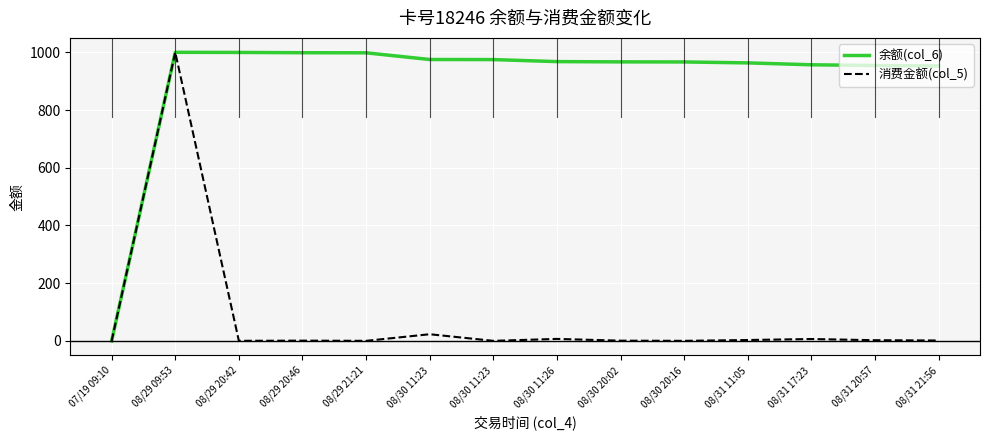

What is the value of the 余额(col_6) point at the 9th from the left?

966.9